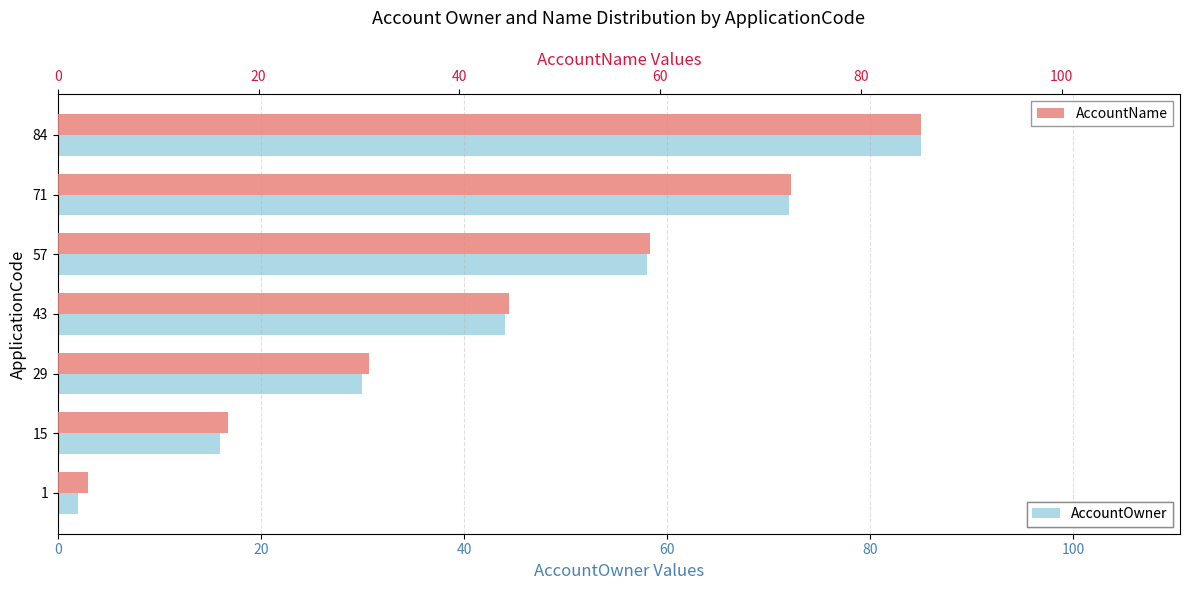

What are all the series names shown in the legend?

AccountOwner, AccountName